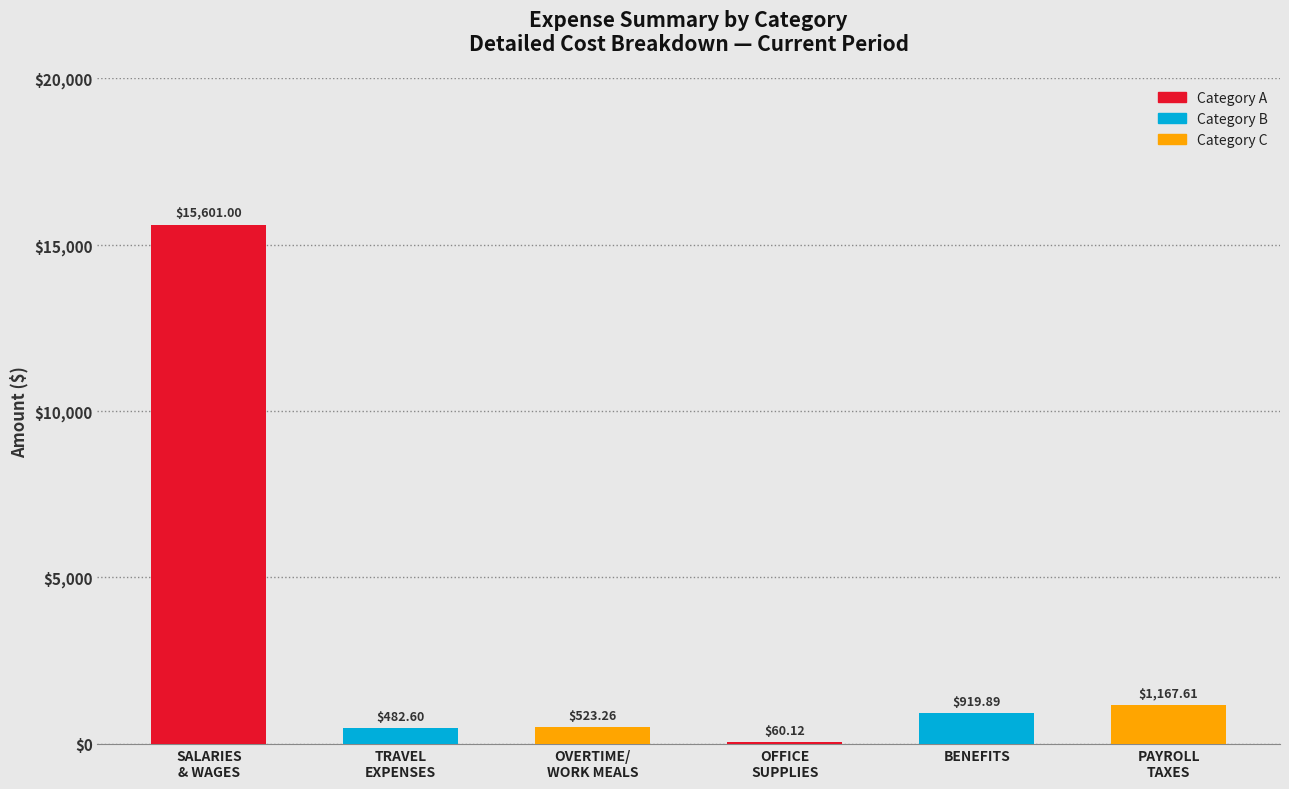

Between 2 and 5, which is larger?

5